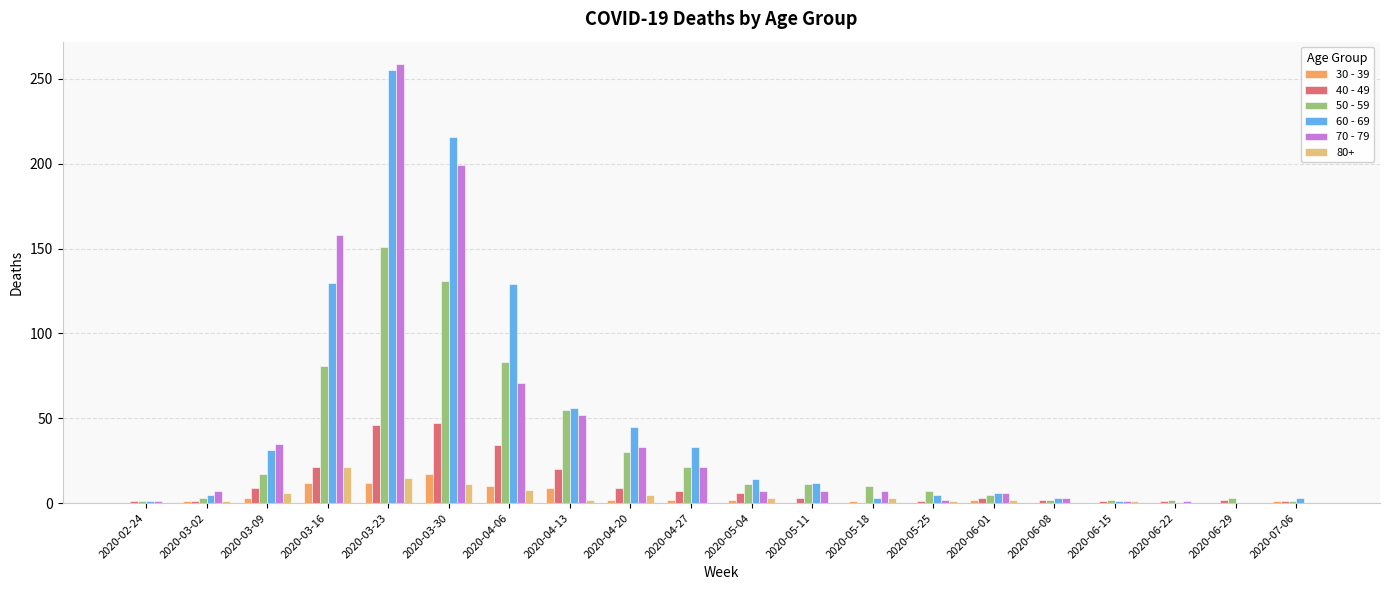

Are the bars grouped side by side (vs. stacked)?

Yes